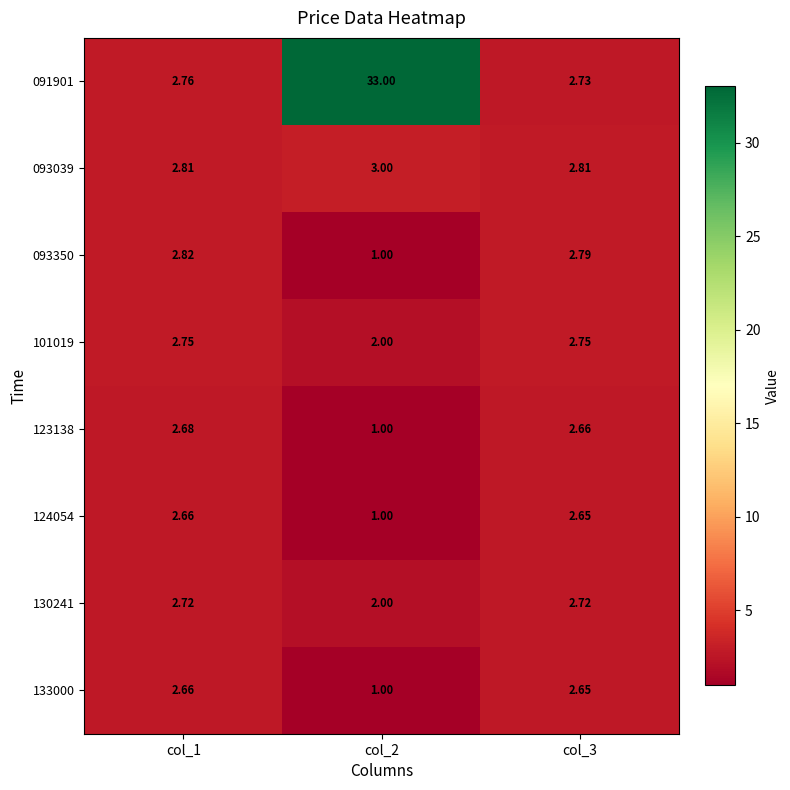

Is the value of 123138 at col_2 greater than the value of 124054 at col_3?

No